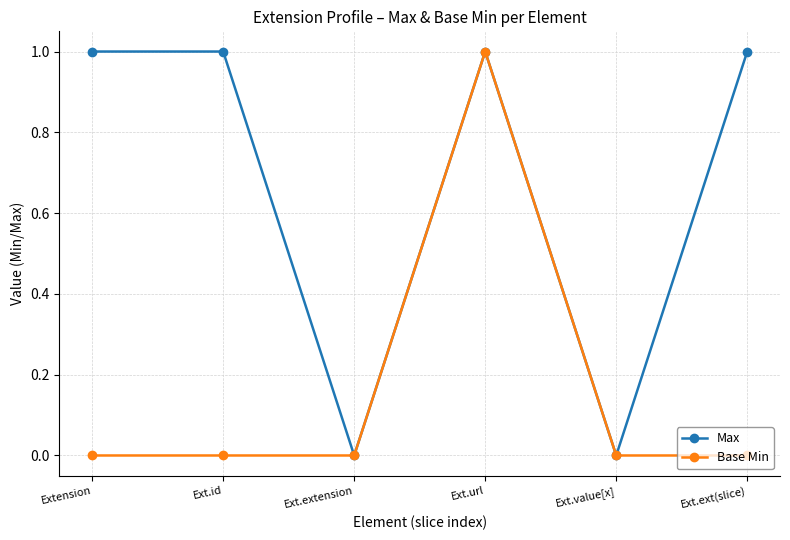

How many distinct data groups are displayed?

2